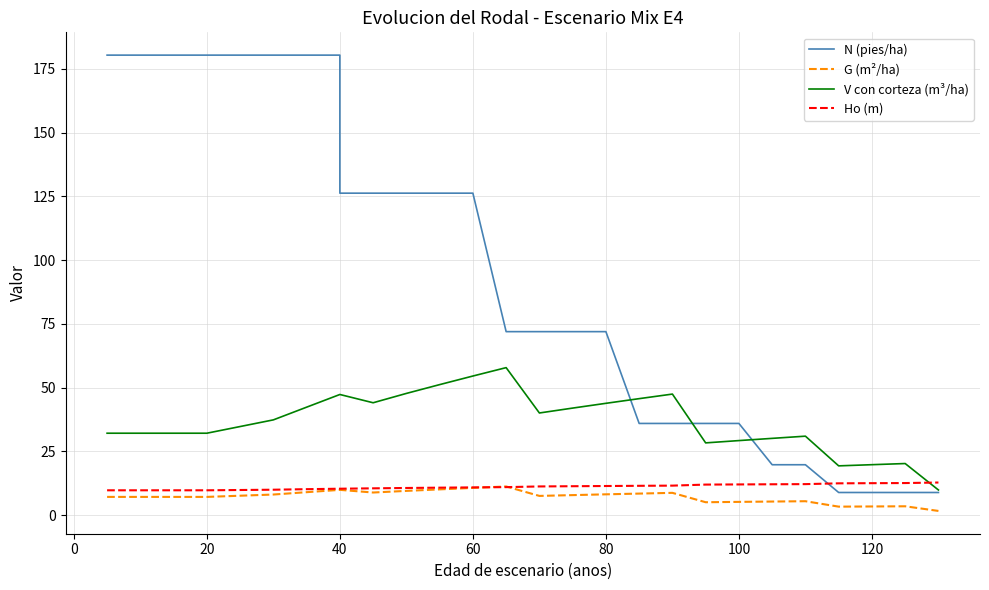

True or false: G (m²/ha) and V con corteza (m³/ha) cross at least once.

False